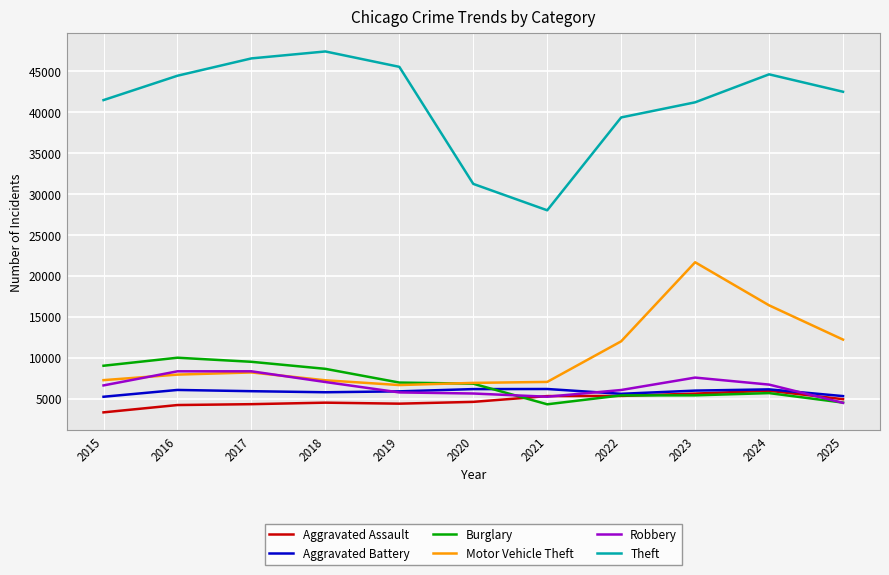

What value does the Theft series have at 2016?

44435